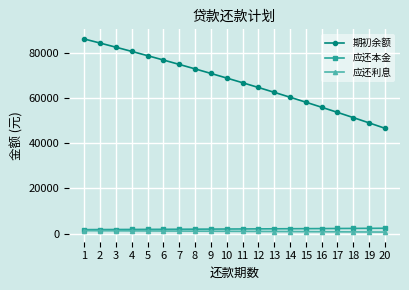

At which label does 应还本金 first exceed 2100?

11